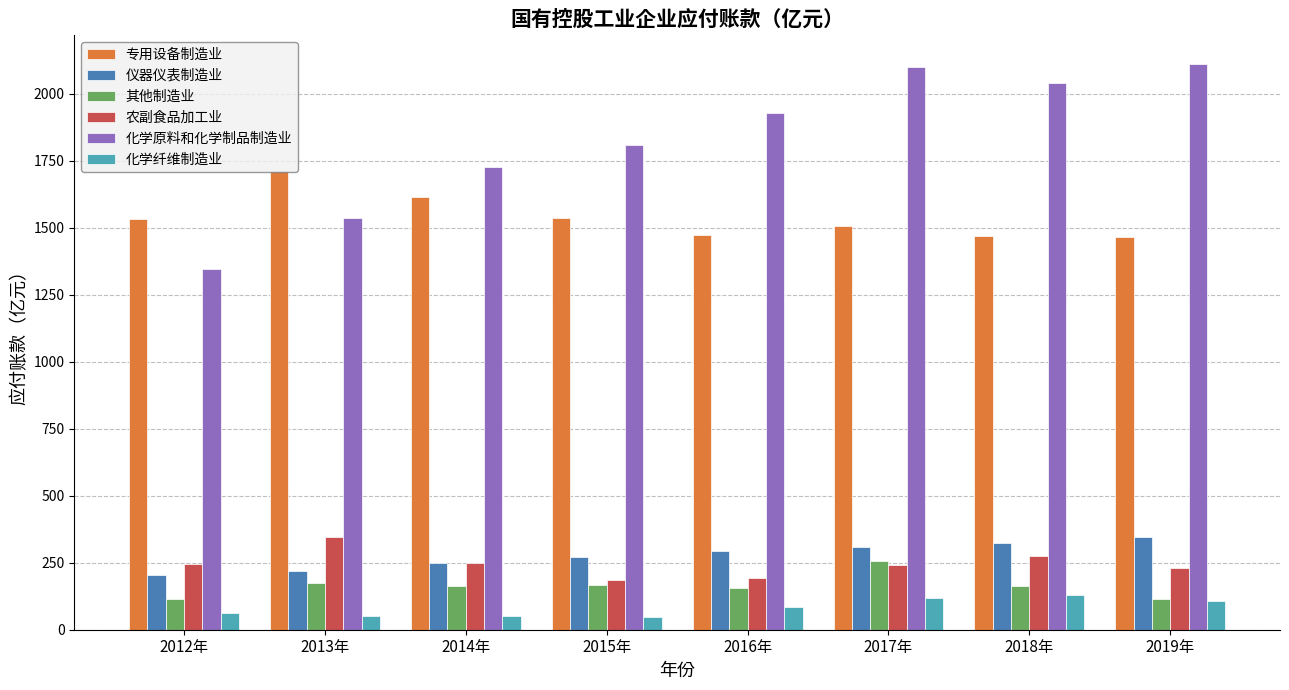

What is the greatest value displayed?

2112.5